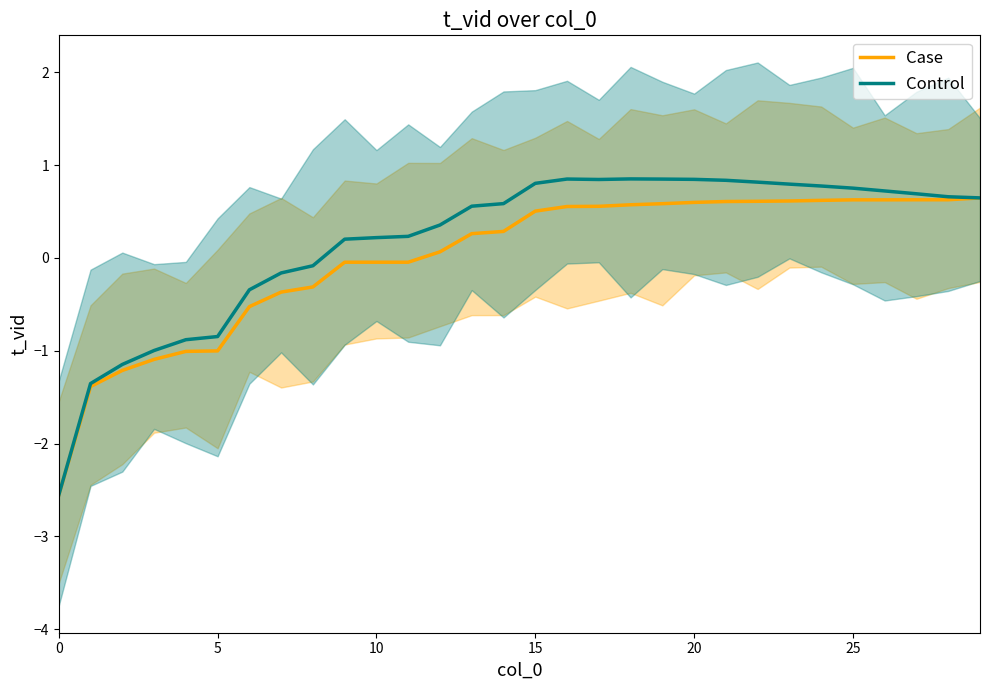

List the series in order of their overall mean, lowest first.

Case, Control